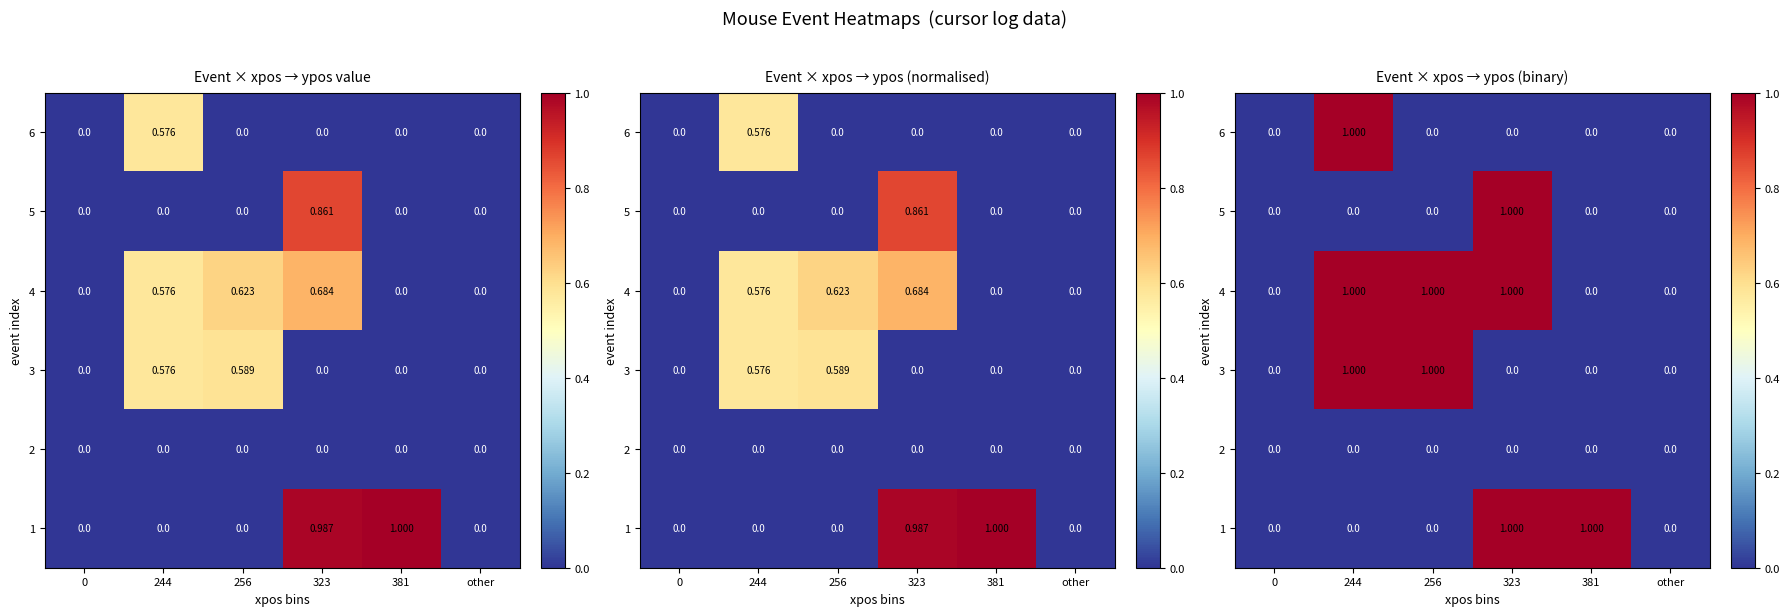

What is the maximum value shown in the chart?

1